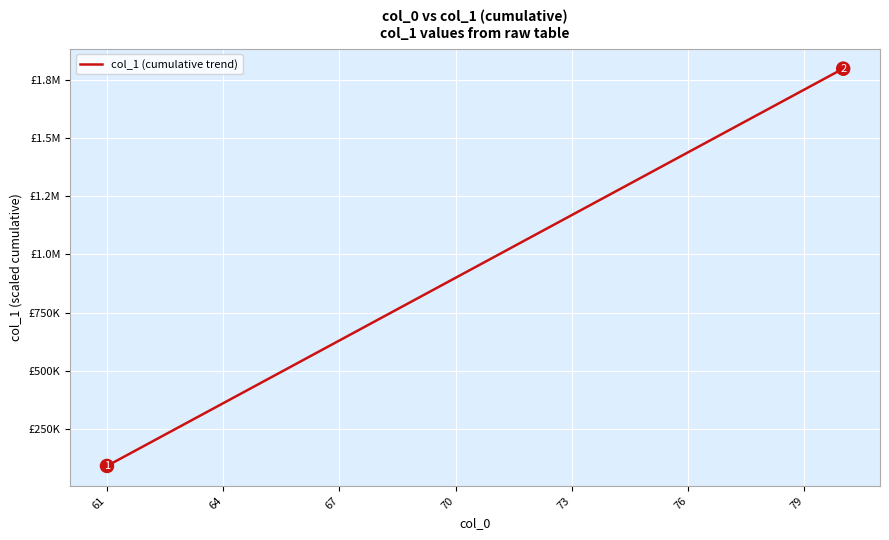

What is the difference between the second highest and minimum values?

1620000